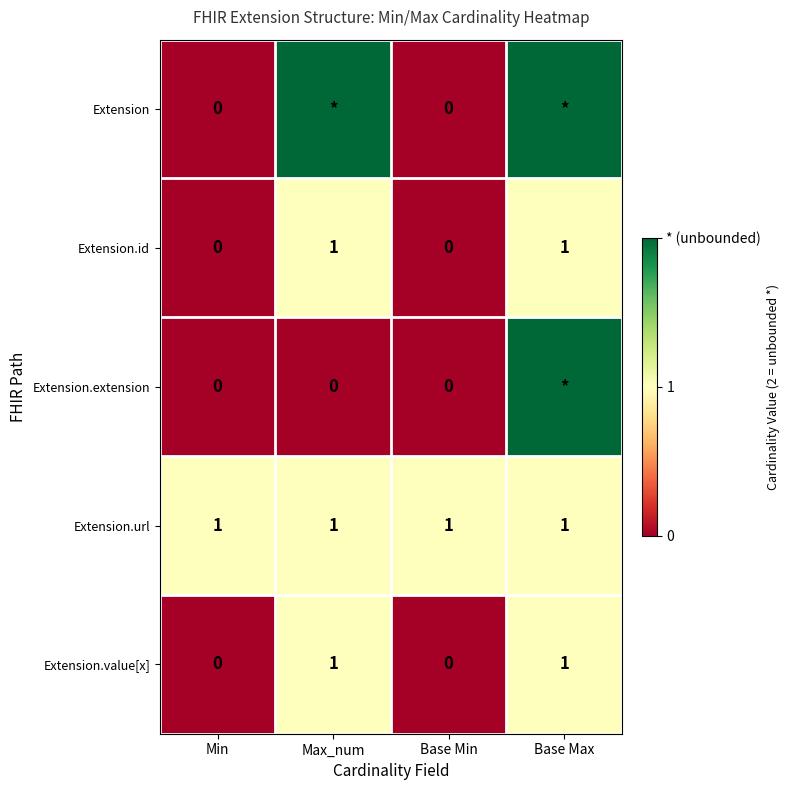

Is the value of Extension.id at Base Max greater than the value of Extension.extension at Base Min?

Yes